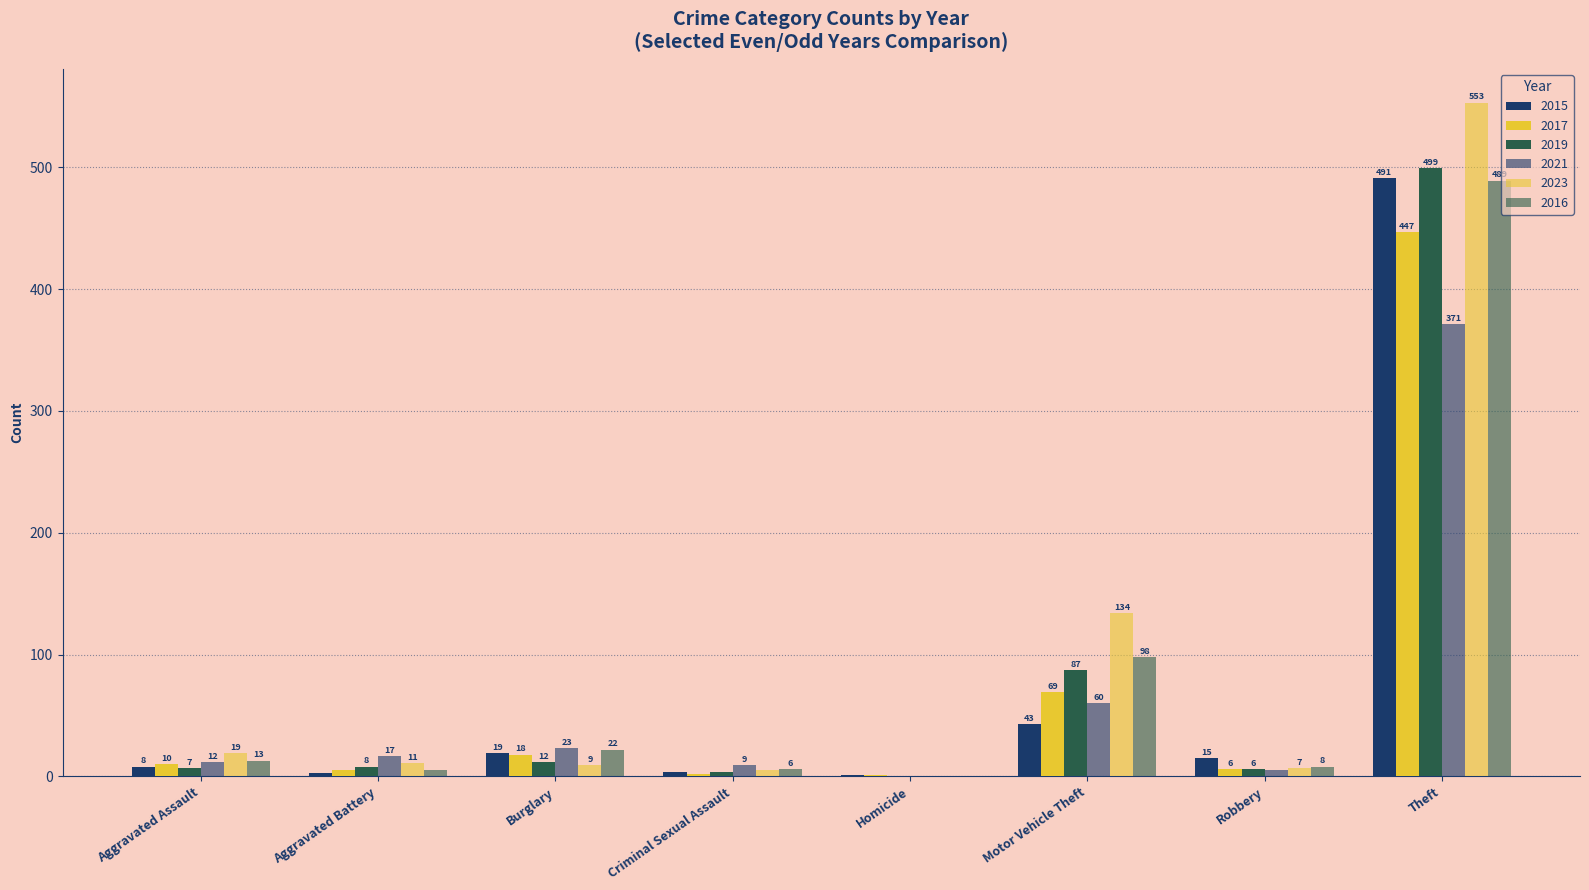

How many groups of bars are there?

8